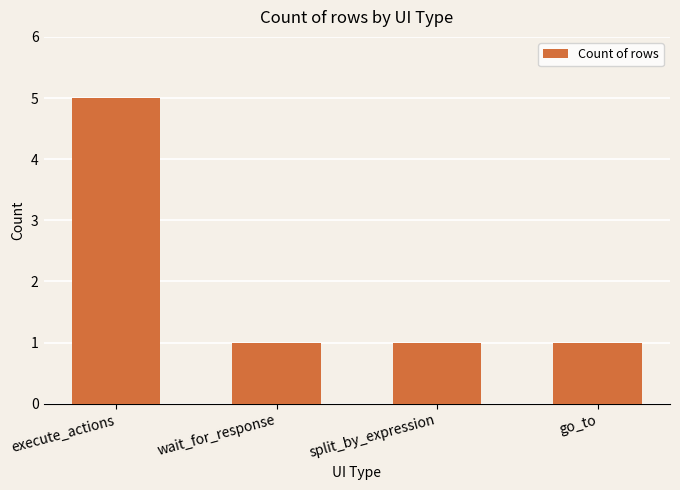

Does the chart contain stacked bars?

No